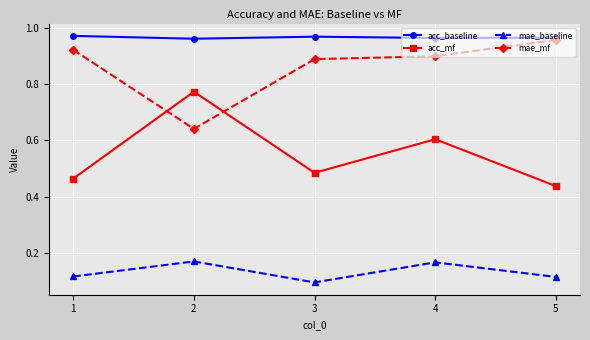

Where is the first local minimum for mae_baseline?

3